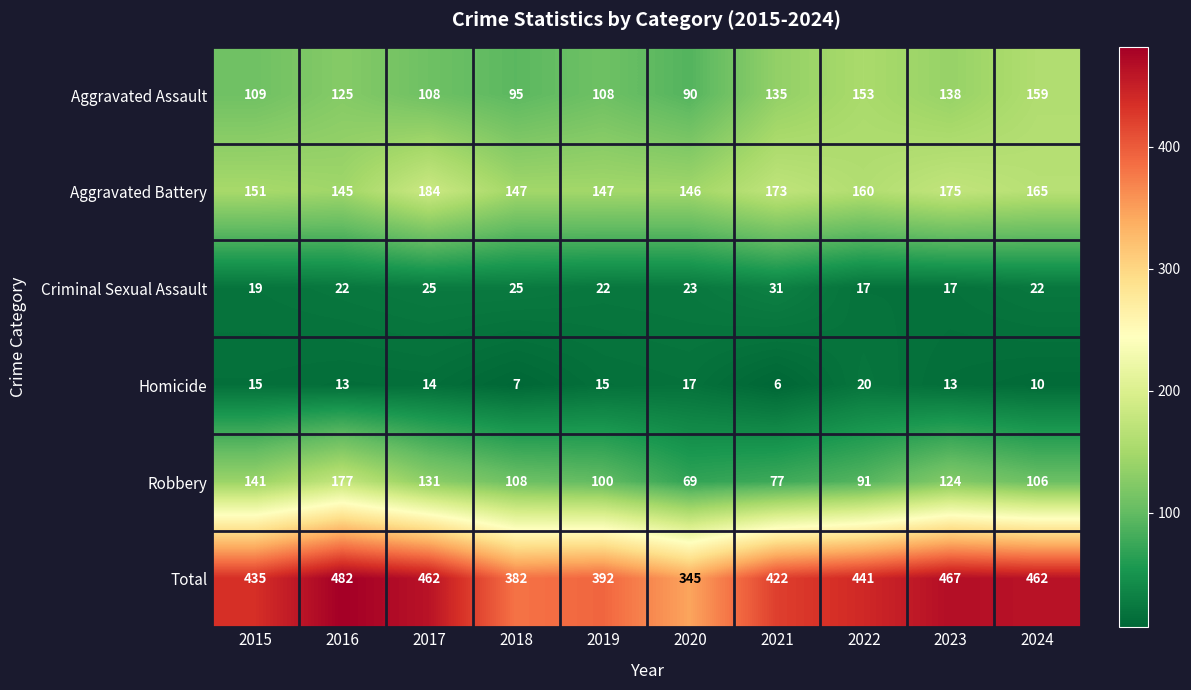

What is the total value across all series at 2017?

924